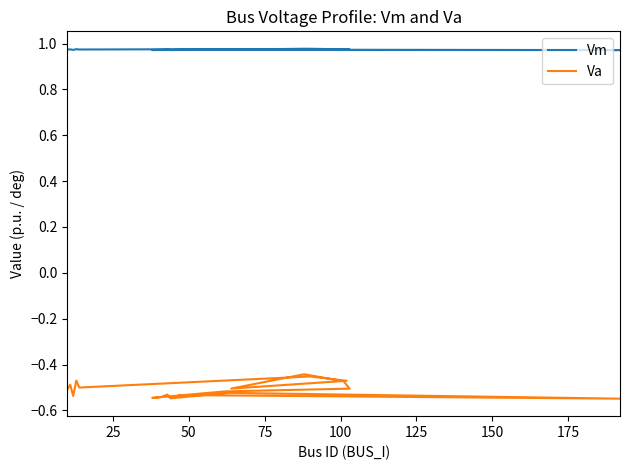

How many lines are shown in the chart?

2